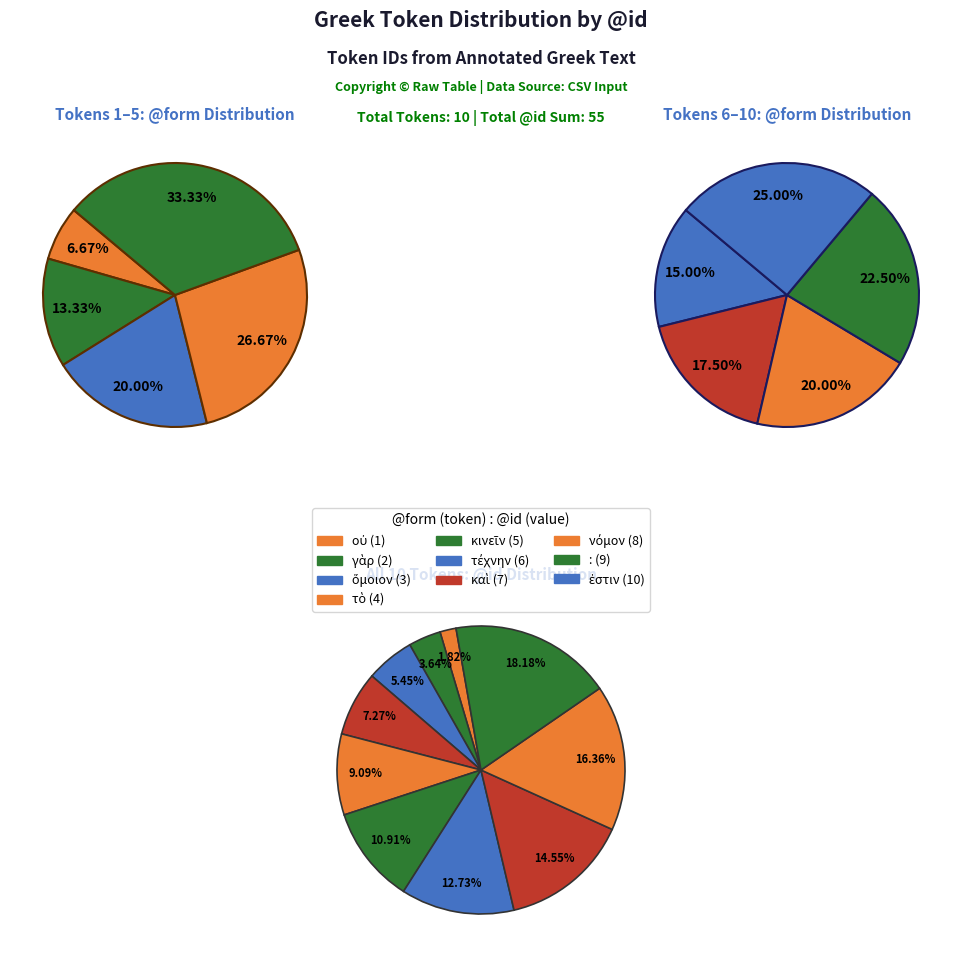

Count the number of slices in the pie.

10